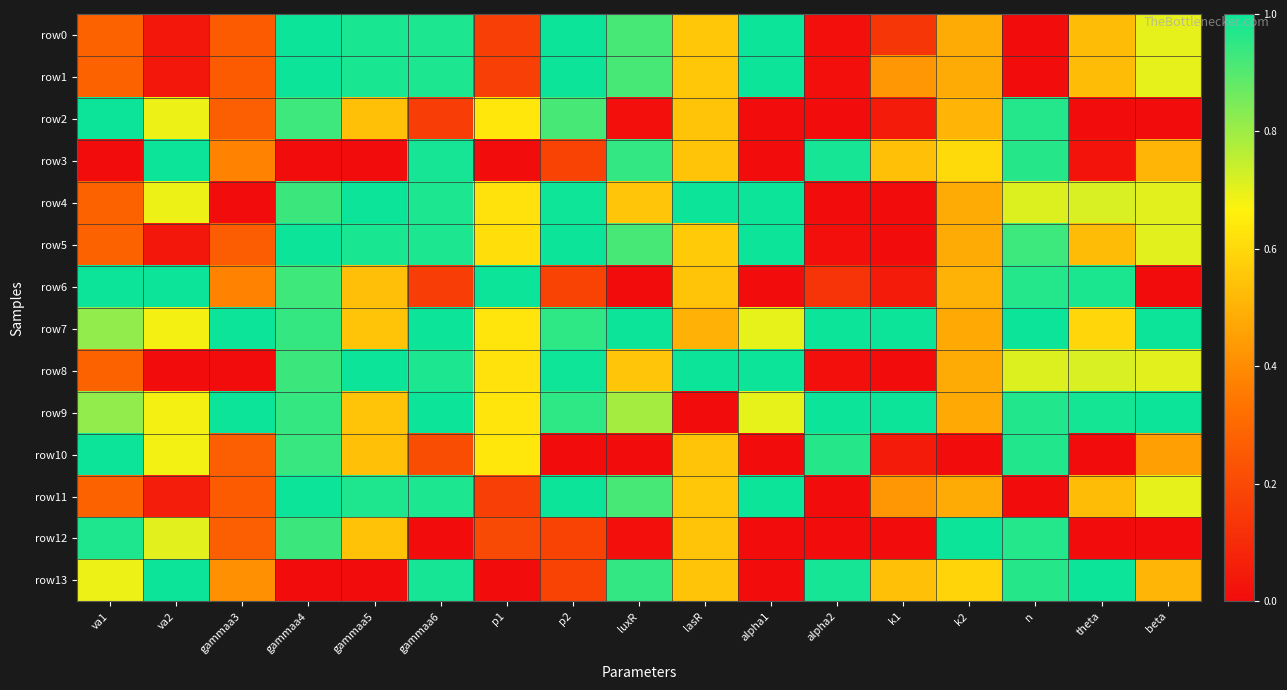

Count the number of categories in the chart.

17